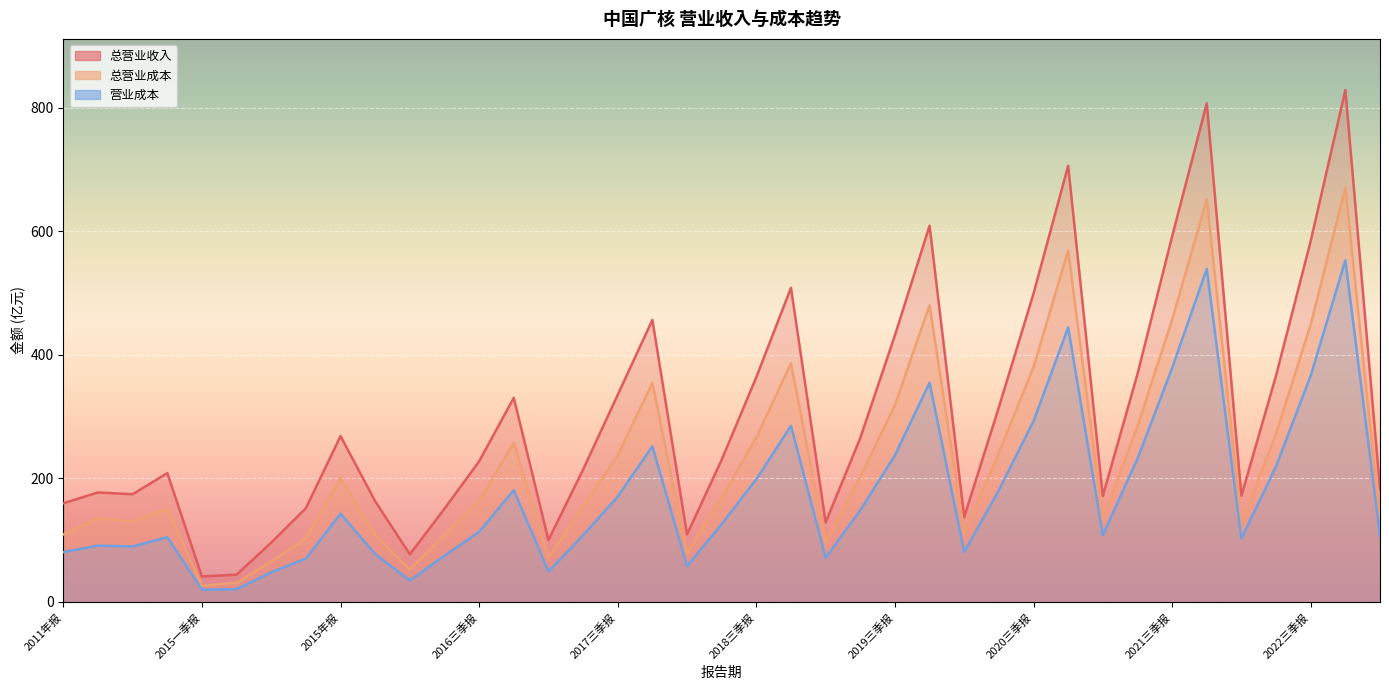

Is it true that TOTAL_OPERATE_COST equals 109.3 at 2011年报?

True